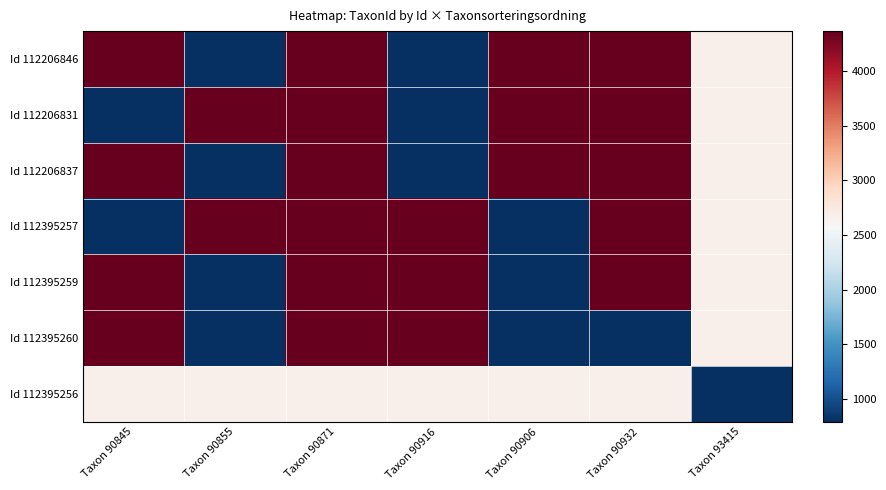

List the series in order of their peak value, highest first.

Id 112206846, Id 112206831, Id 112206837, Id 112395257, Id 112395259, Id 112395260, Id 112395256